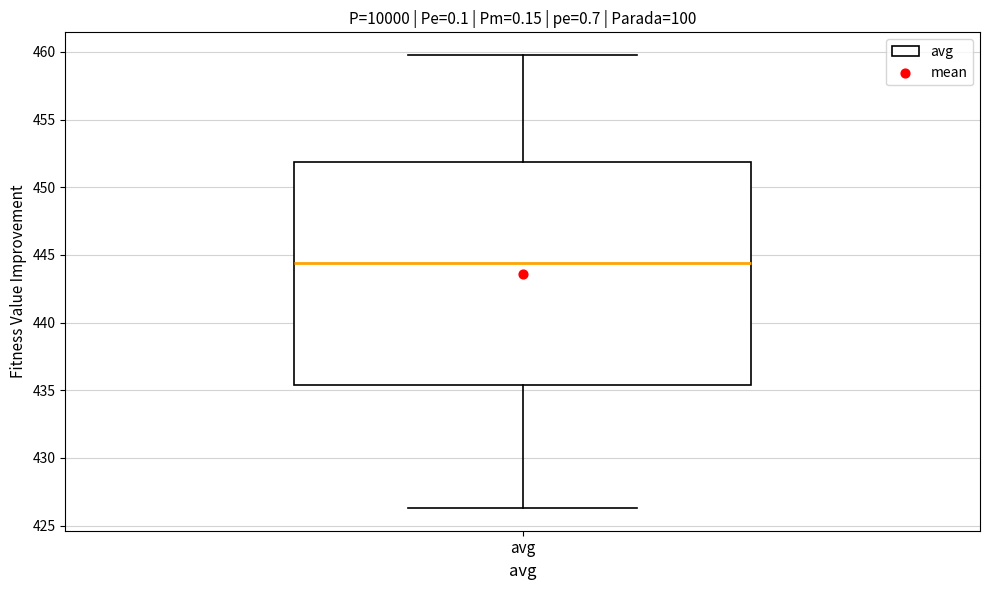

Read this box plot against the y-axis: the position of the median line, the range covered by the box, and the ends of both whiskers. The values are not printed on the chart, so give them approximately, as read against the axis.

median 444.5, box 435.5 to 452.0, whiskers 426.5 to 460.0